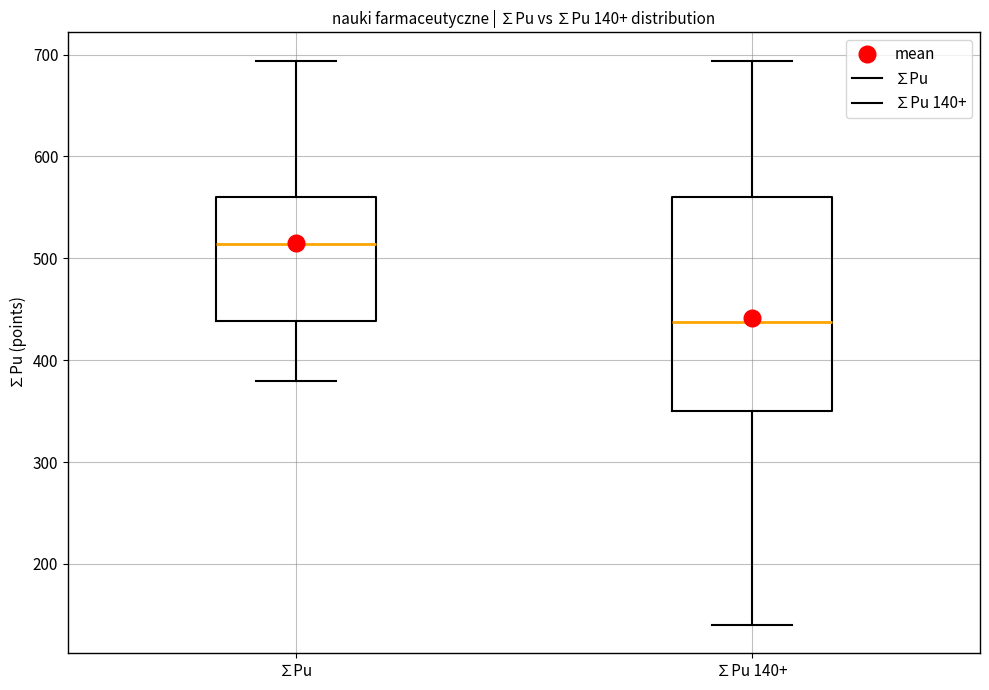

Comparing the boxes themselves (not the whiskers), which one is the tallest?

∑Pu 140+